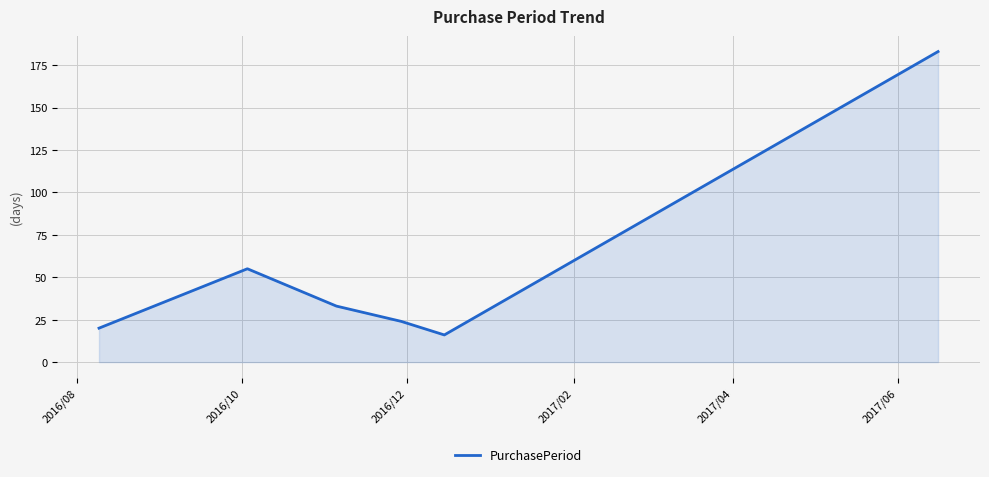

What is the greatest value displayed?

183